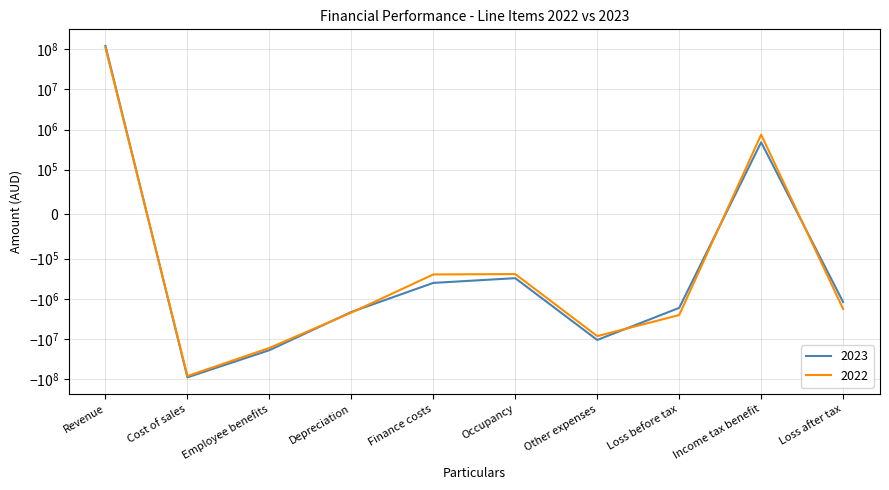

Which series ends up on top after the final intersection of 2023 and 2022?

2023